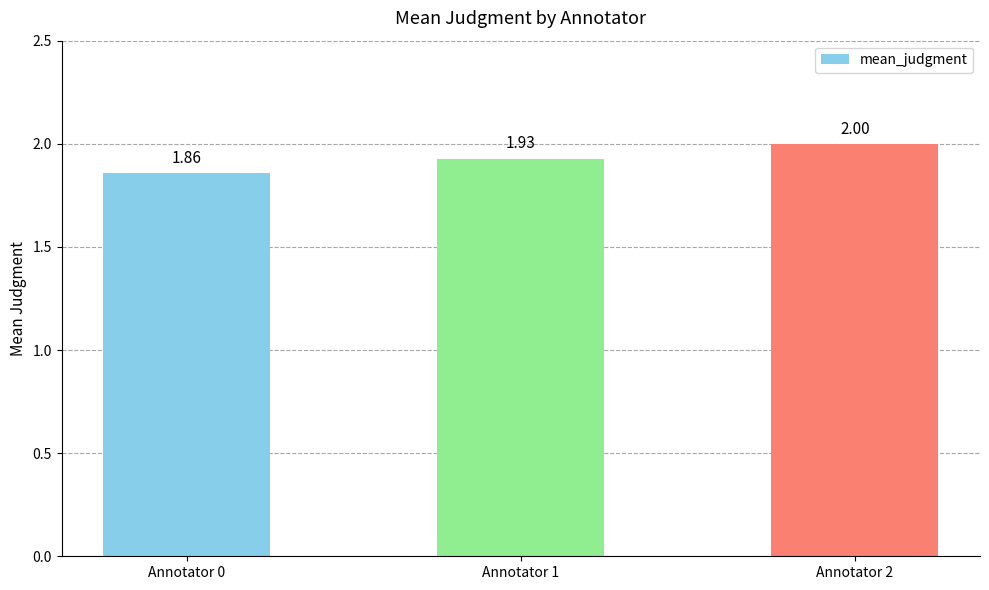

Count the number of categories in the chart.

3